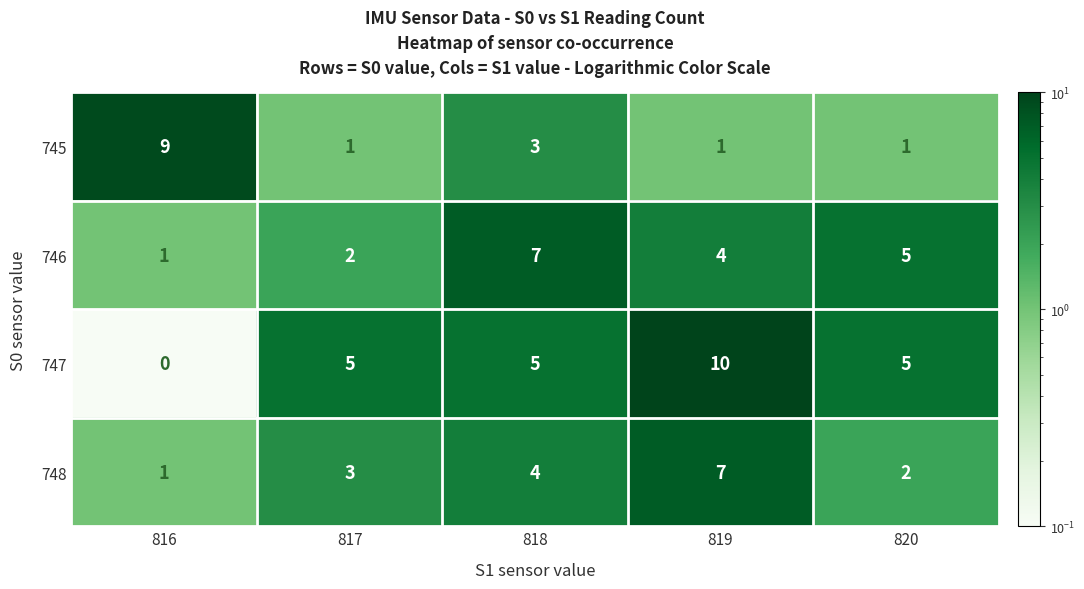

How many categories are shown in the chart?

5